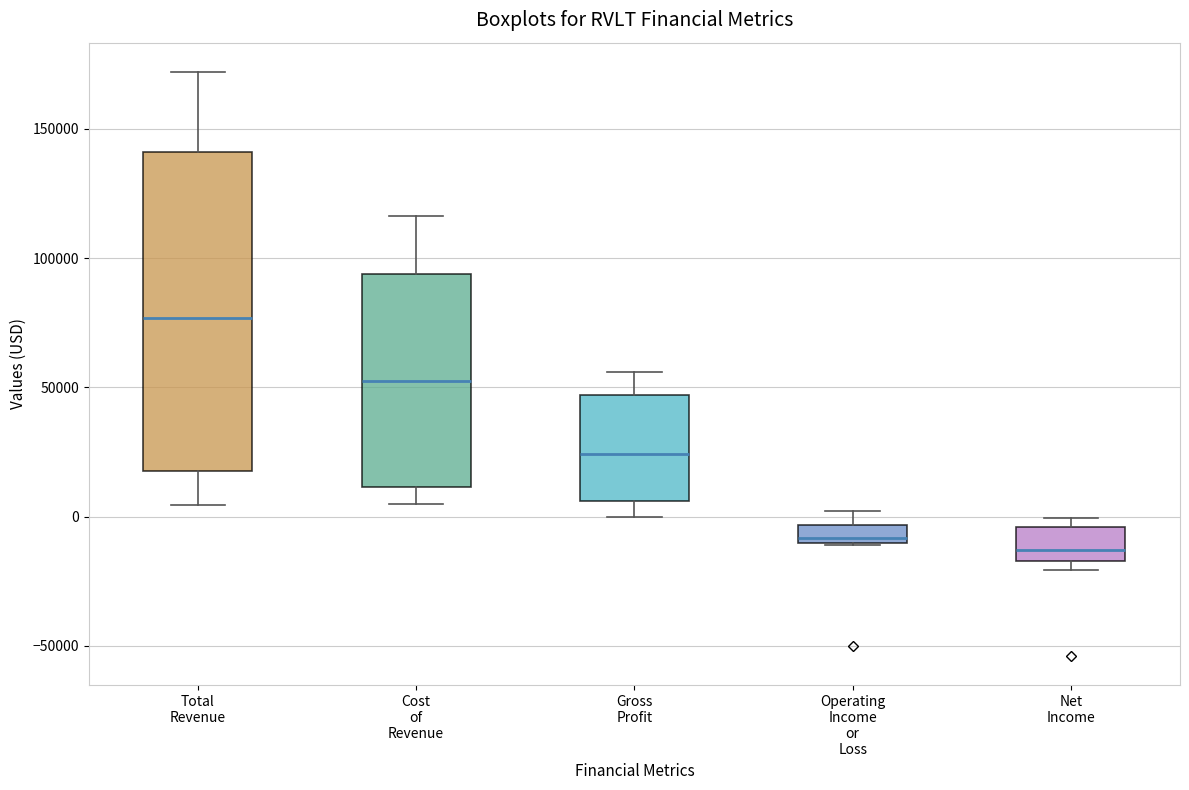

Which box is the tallest, from its lower edge to its upper edge?

Total Revenue